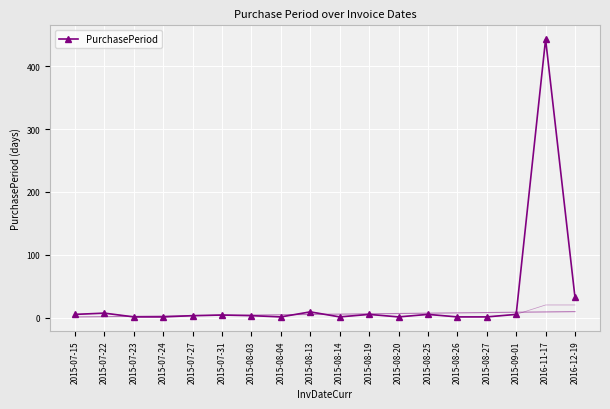

Approximately how many times larger is the value at 2016-11-17 compared to 2015-09-01?

88.6